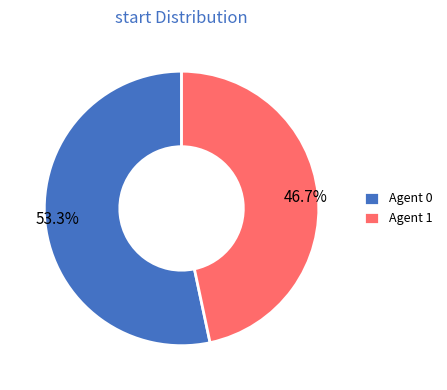

Rank the categories by value from highest to lowest.

Agent 0, Agent 1